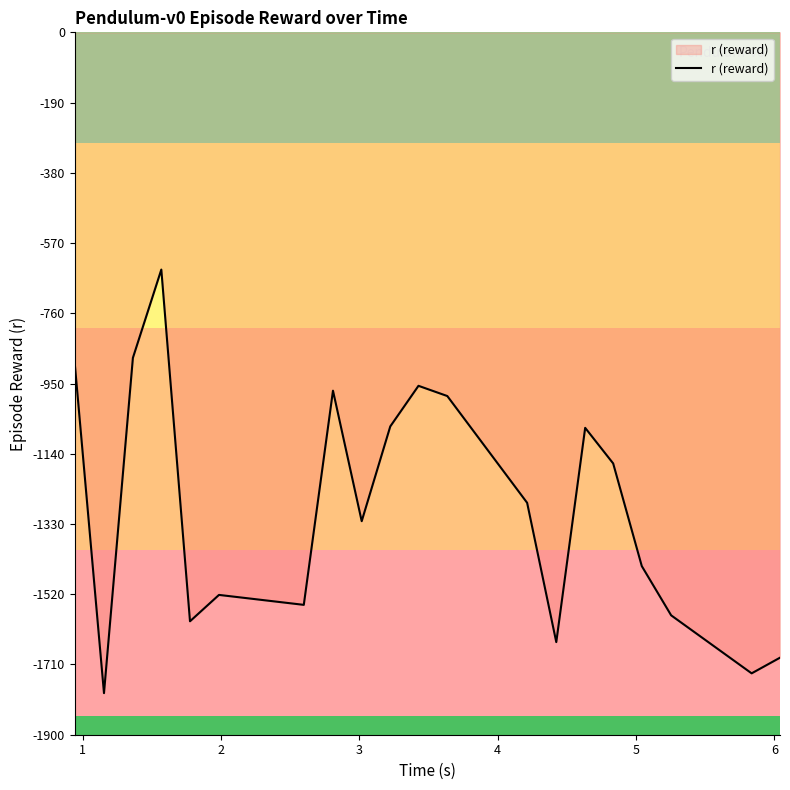

What is the greatest value displayed?

-641.7